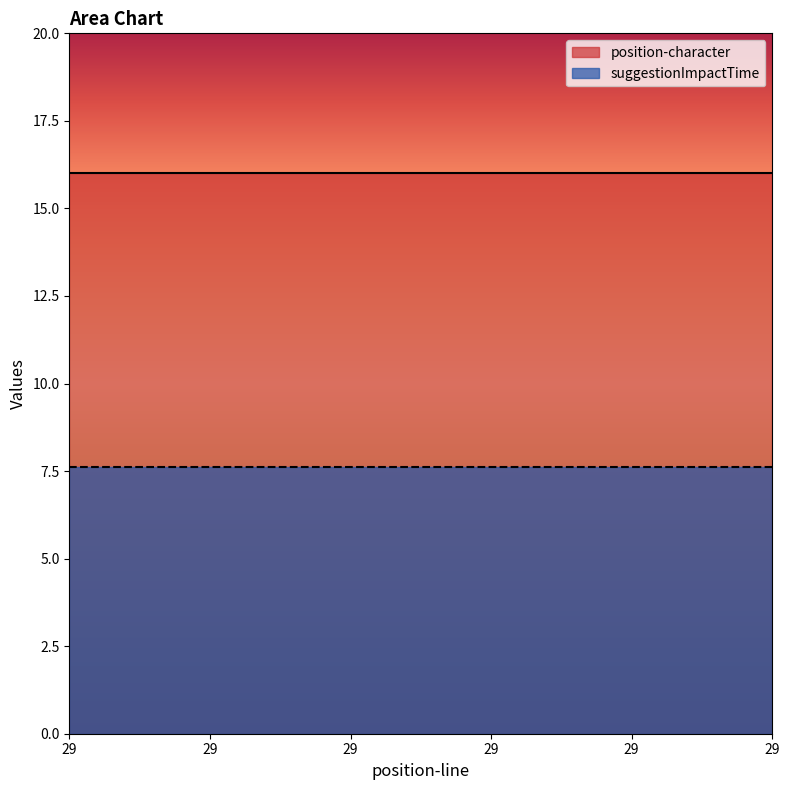

How many data points does each series have?

6